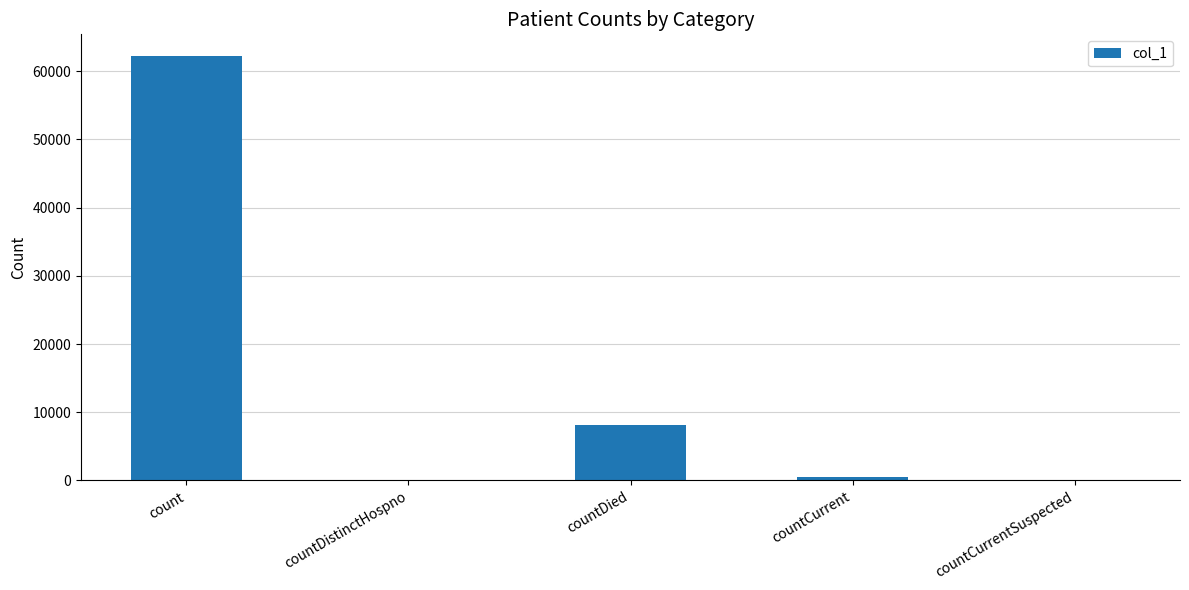

At which label is the value closest to 31142?

countDied